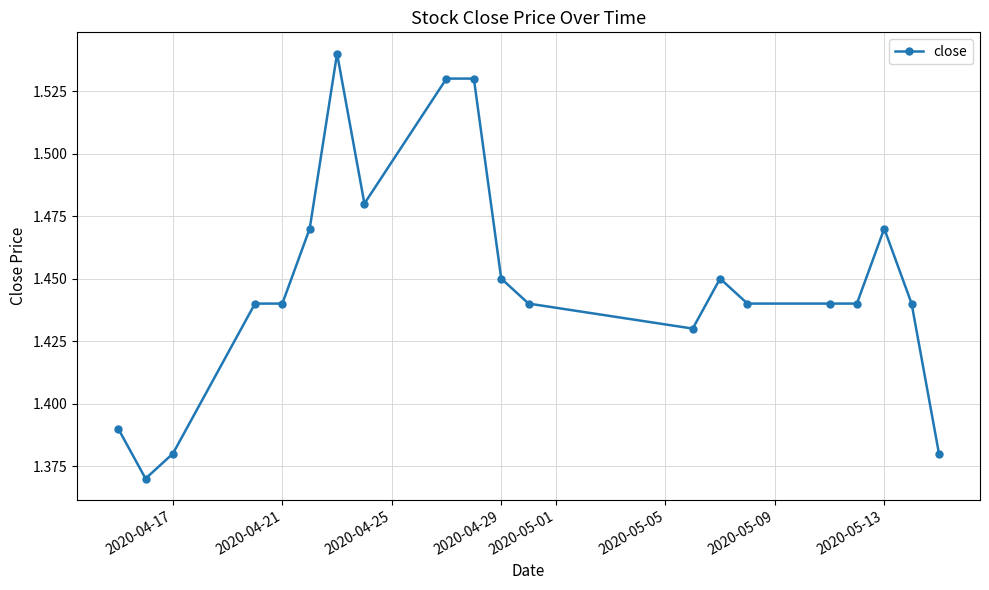

Count the number of categories in the chart.

20